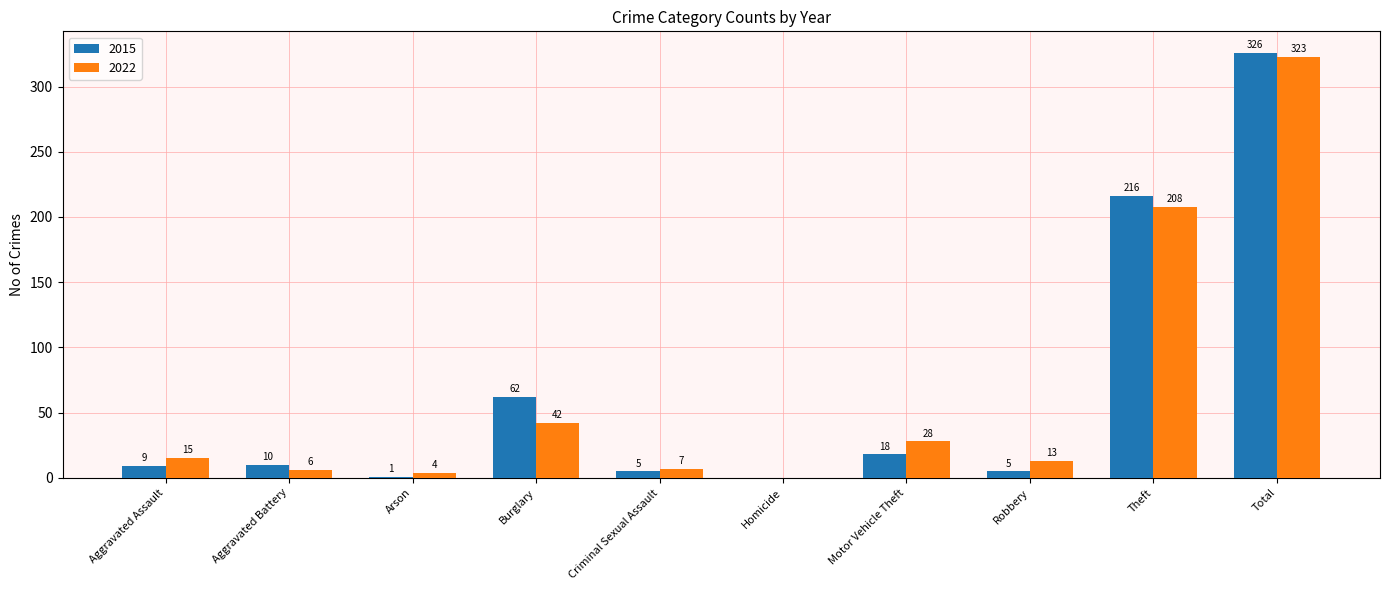

What value does the 2015 series have at Criminal Sexual Assault?

5